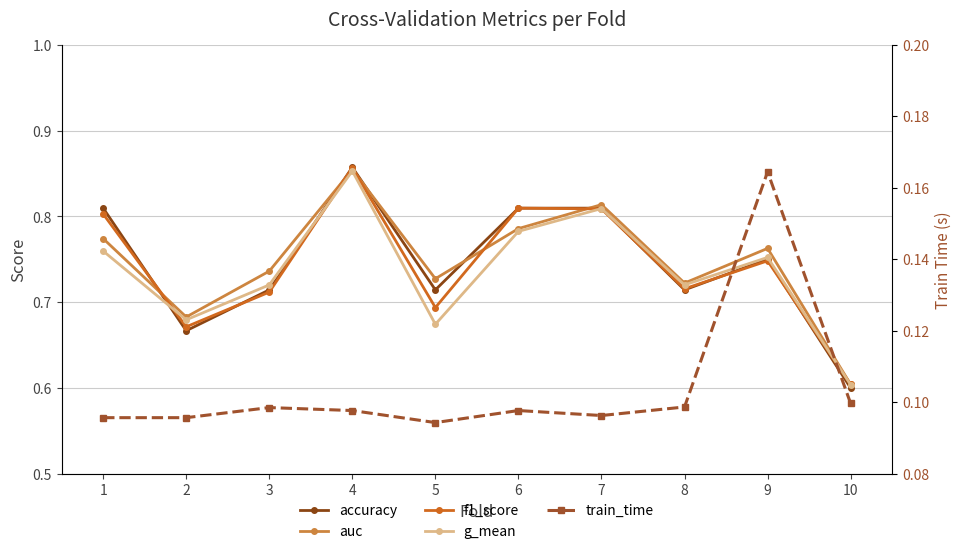

What is the difference between the maximum and second lowest values in the accuracy series?

0.2